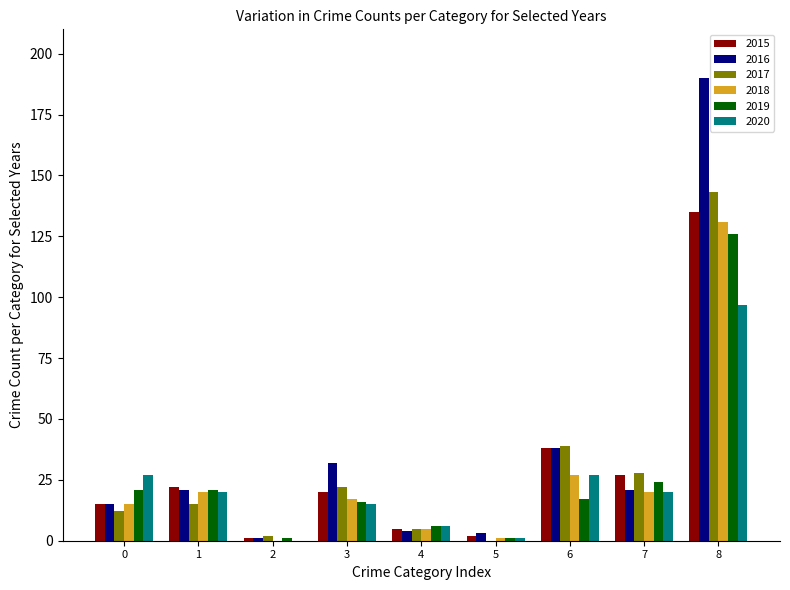

True or false: 2017 has a value of 97 at 8.

False